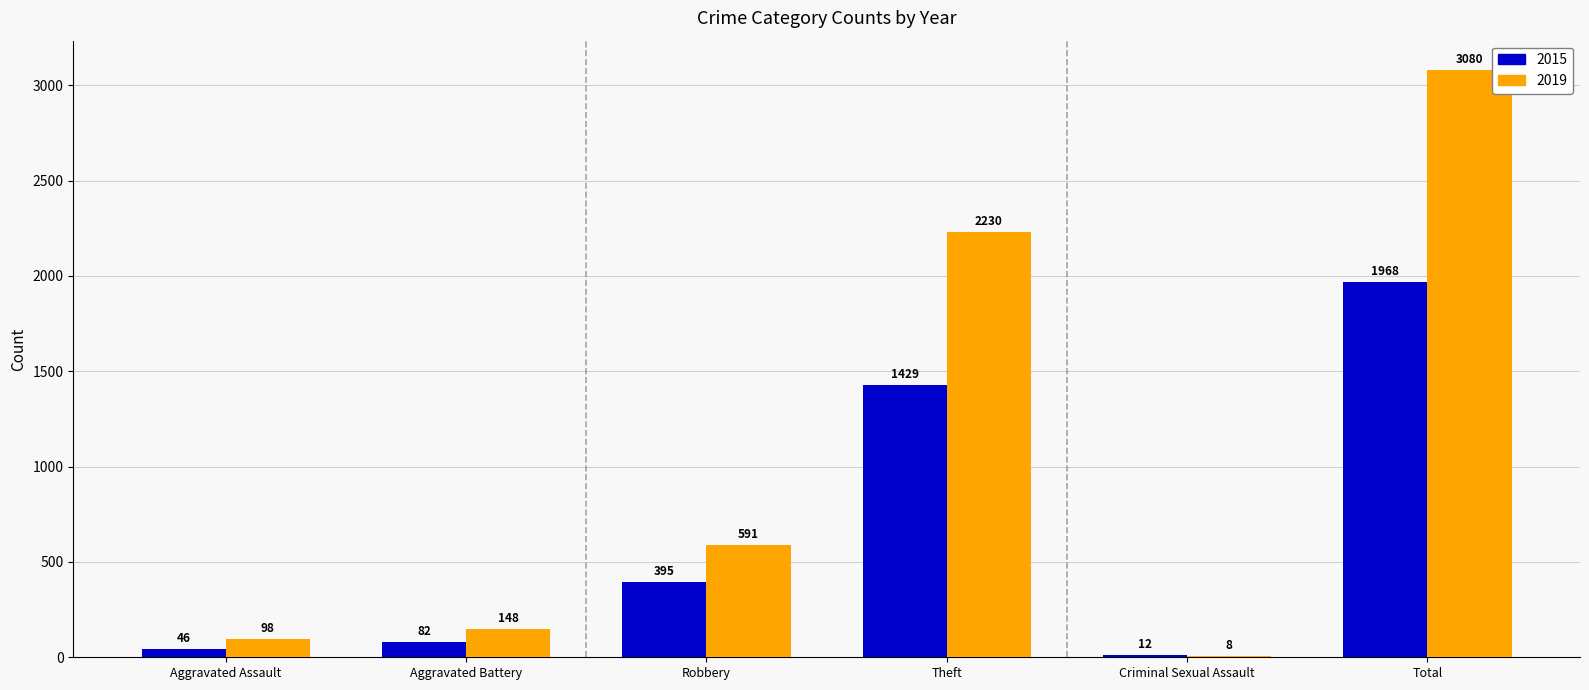

At which category is the sum across all series the highest?

Total